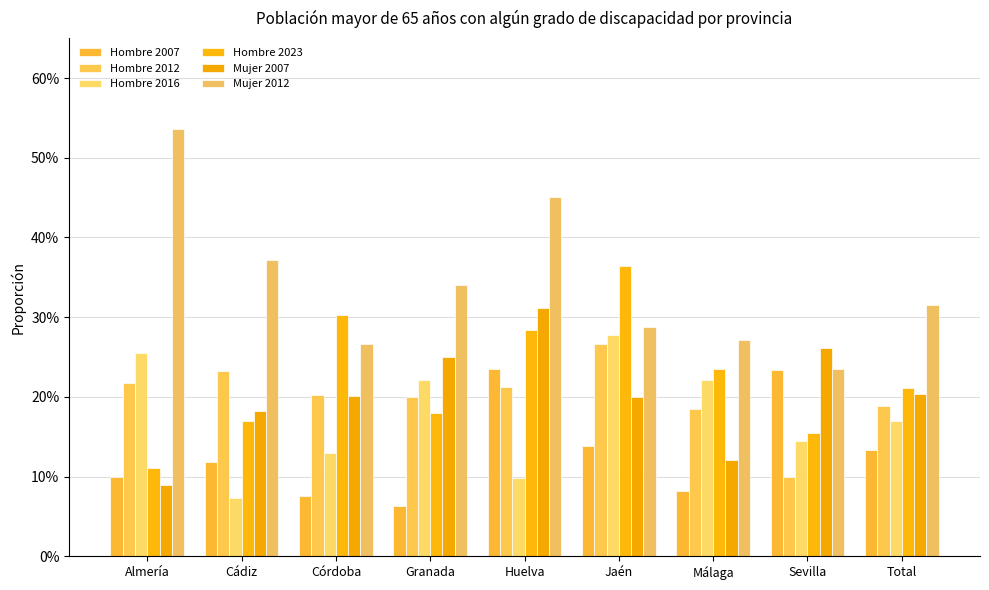

List the series in order of their peak value, lowest first.

Hombre 2007, Hombre 2012, Hombre 2016, Mujer 2007, Hombre 2023, Mujer 2012